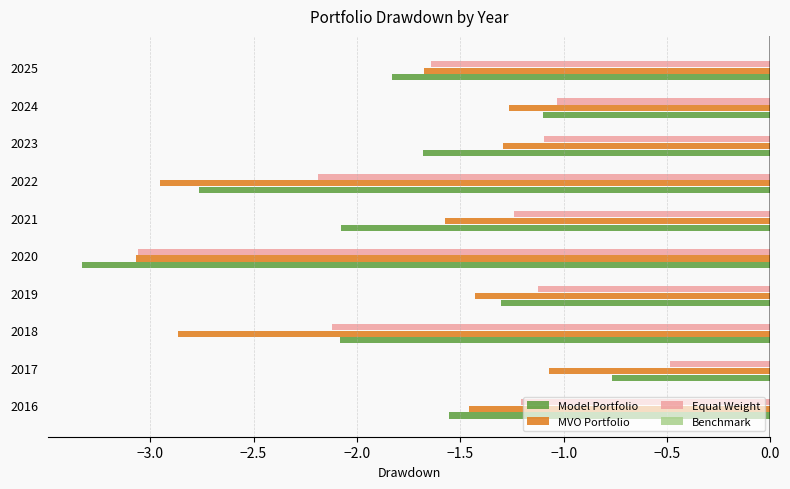

List the series in order of their peak value, highest first.

Equal Weight, Model Portfolio, MVO Portfolio